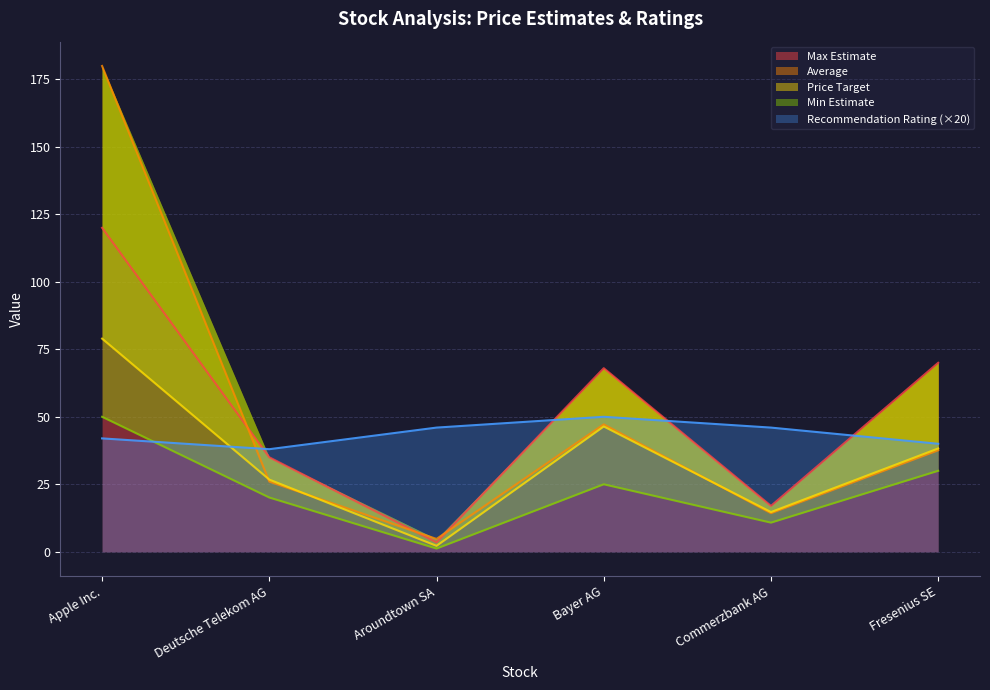

How many interior local valleys does the Recommendation Rating series have?

1